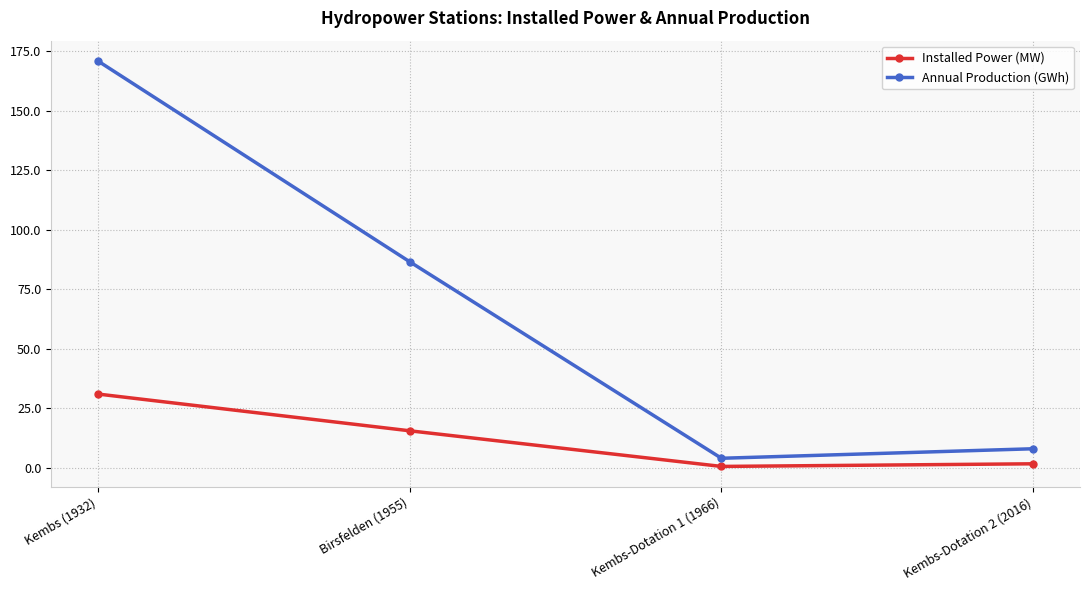

In Annual Production (GWh), how many points are lower than both neighbors (excluding endpoints)?

1